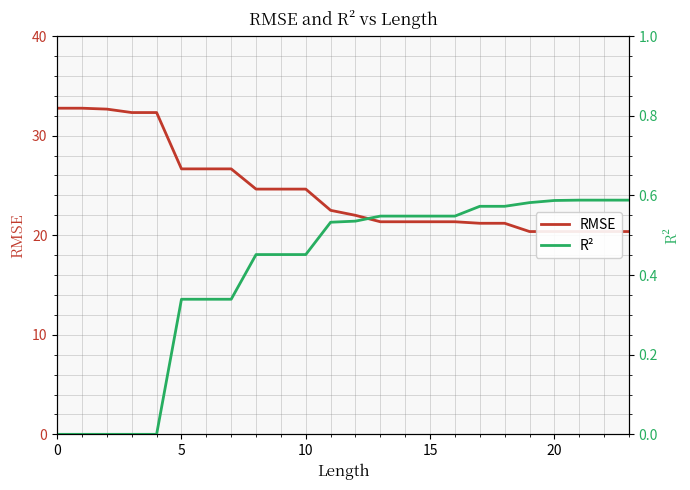

List the series in order of their overall mean, highest first.

RMSE, R²